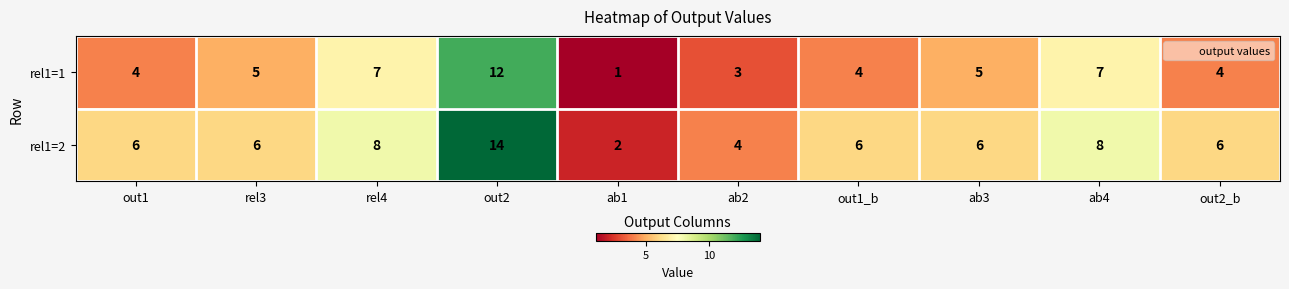

What is the difference between the second highest and minimum values in the rel1=1 series?

6